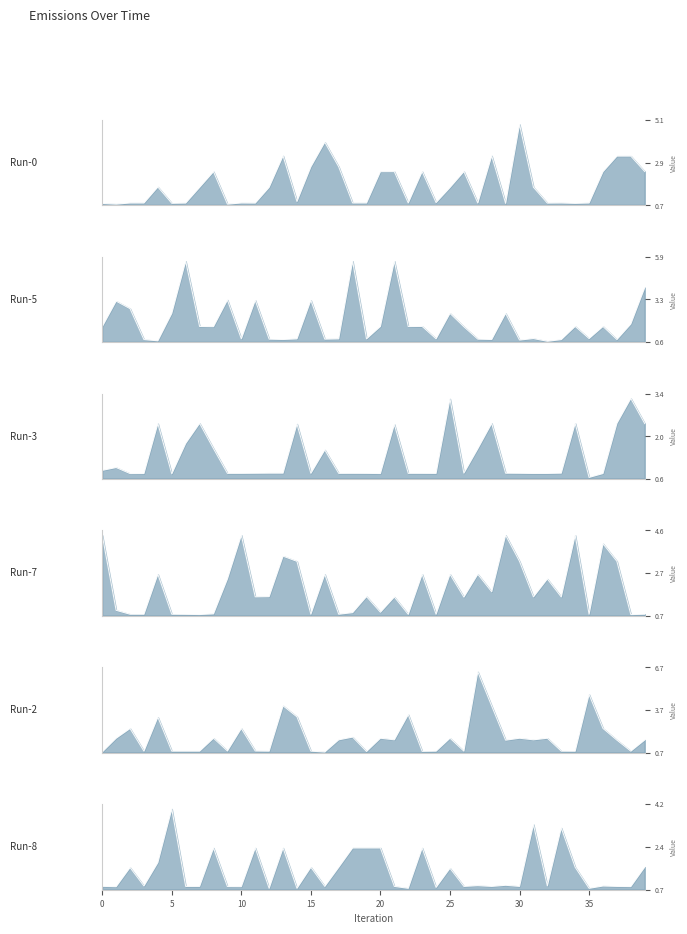

The Run-5 series shows 0.4 at 32. True or false?

False